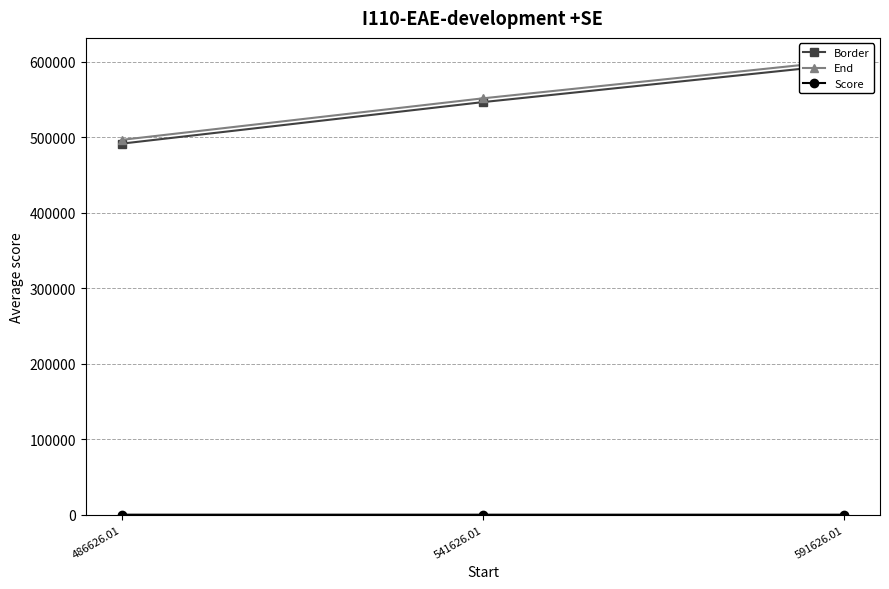

Rank the series at 541626.01 from highest to lowest value.

End, Border, Score